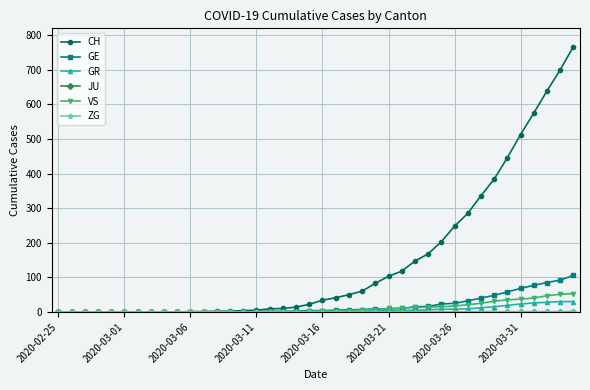

Which series has the largest range (max minus min)?

CH